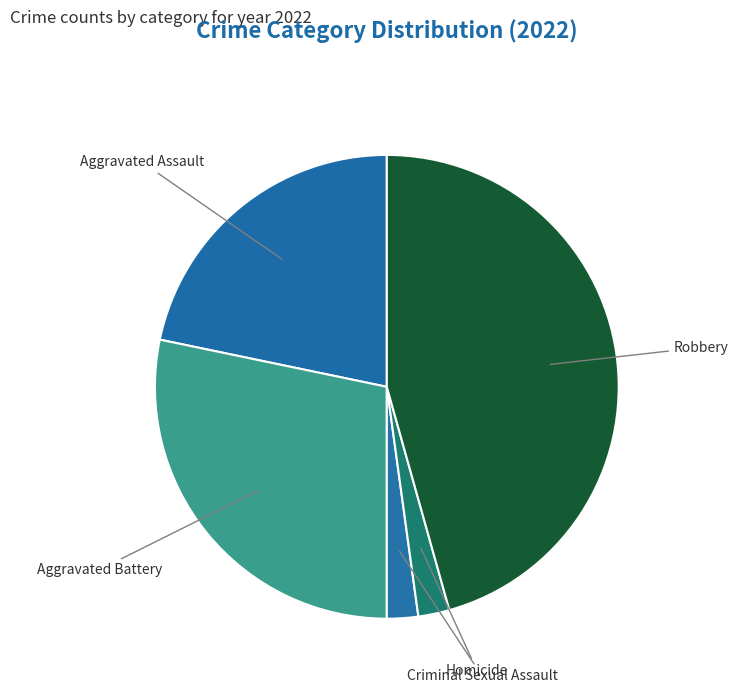

How many slices are in this pie chart?

5